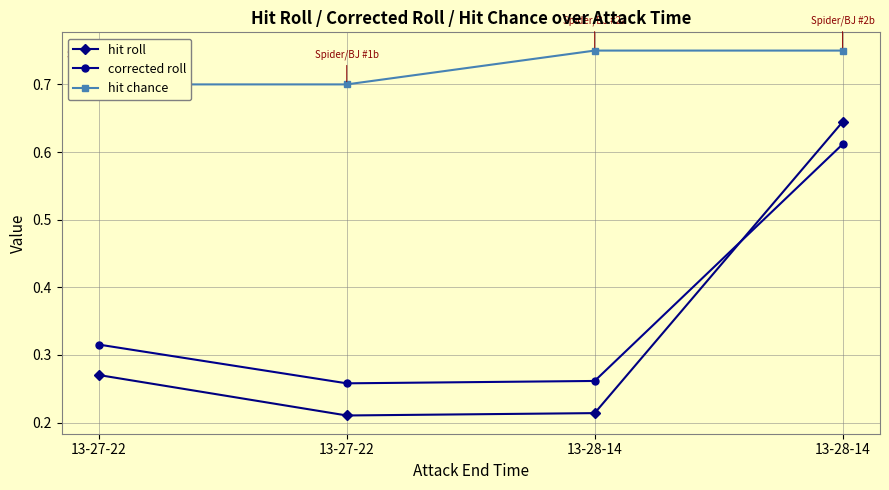

At which category is the sum across all series the highest?

13-28-14